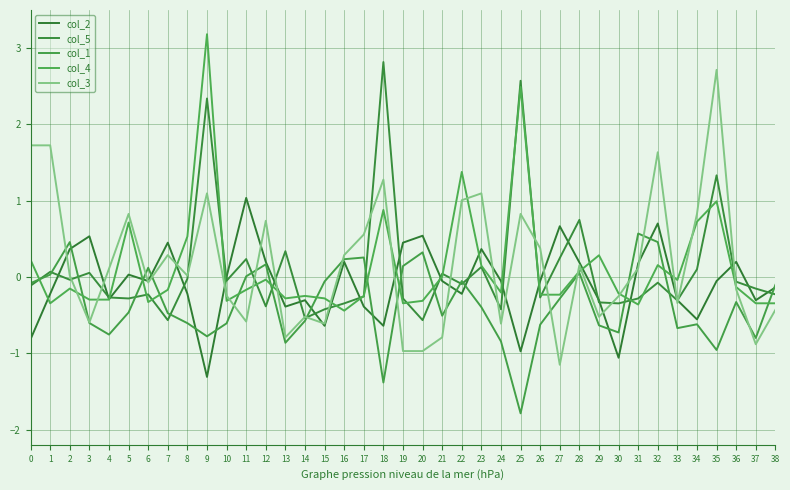

Rank the series by their maximum value, from lowest to highest.

col_1, col_2, col_3, col_5, col_4